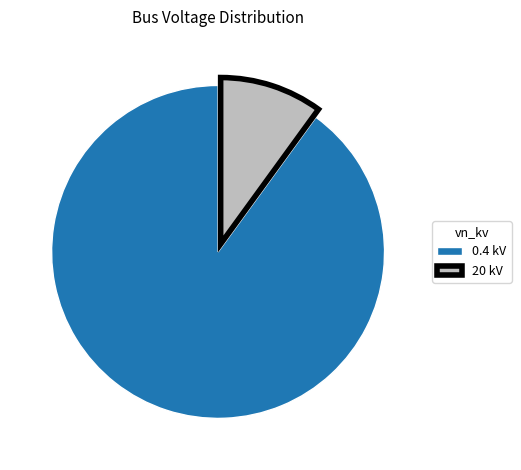

Is it true that 0.4 kV is 90% of the pie?

True